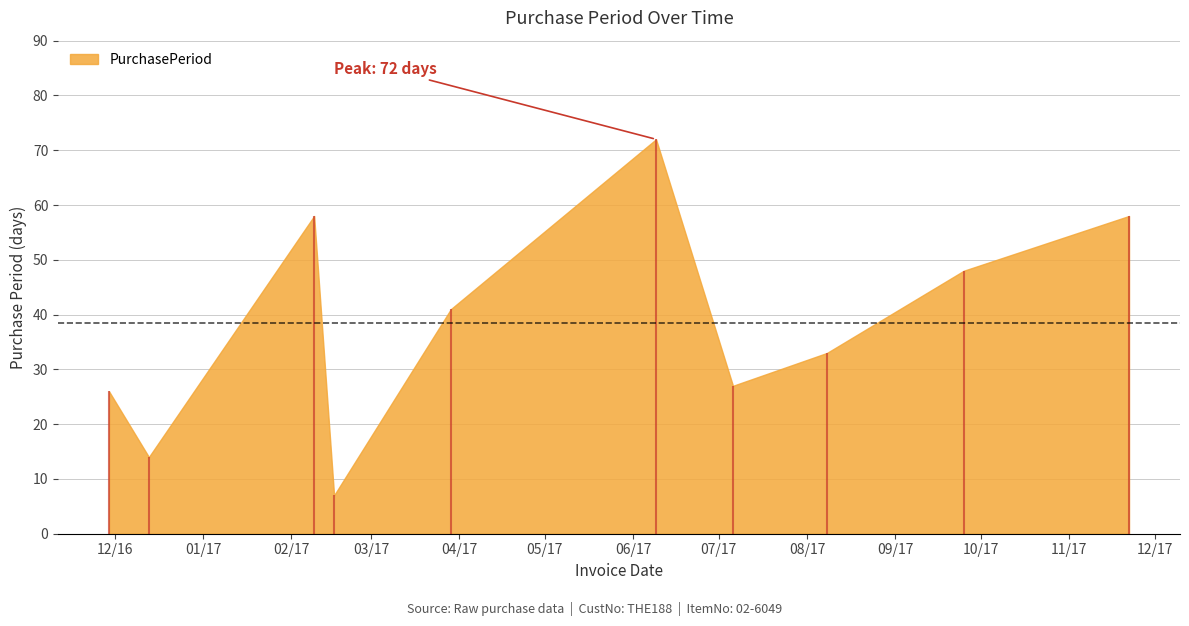

How many points are higher than both their immediate neighbors (excluding endpoints)?

2